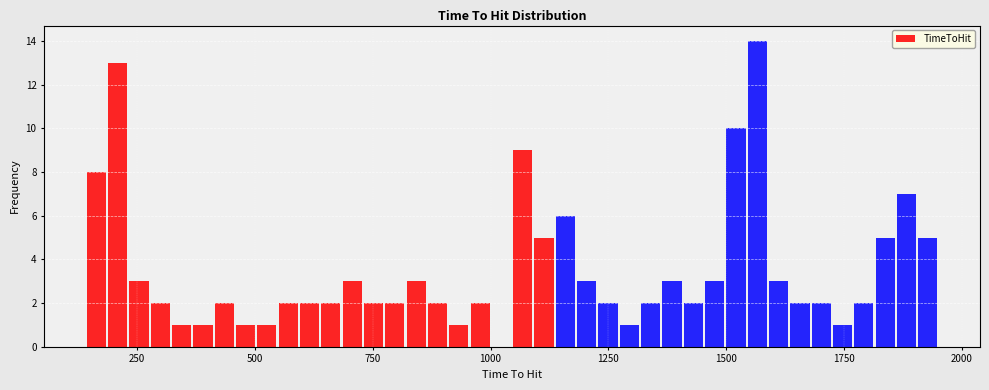

Read against the x-axis, roughly where is the centre of the tallest bar?

1550